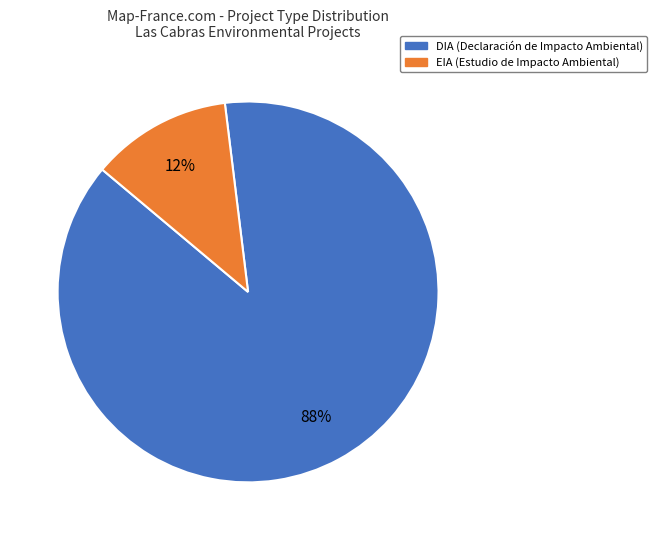

The EIA slice represents 6% of the pie. True or false?

False